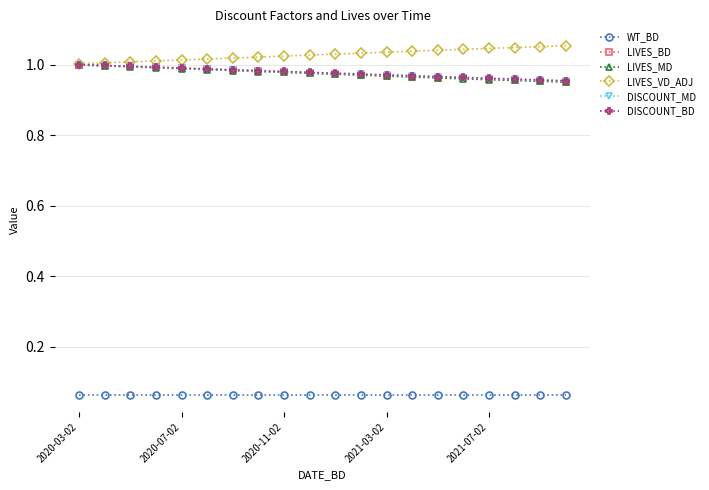

At how many categories does at least one series exceed 0?

20